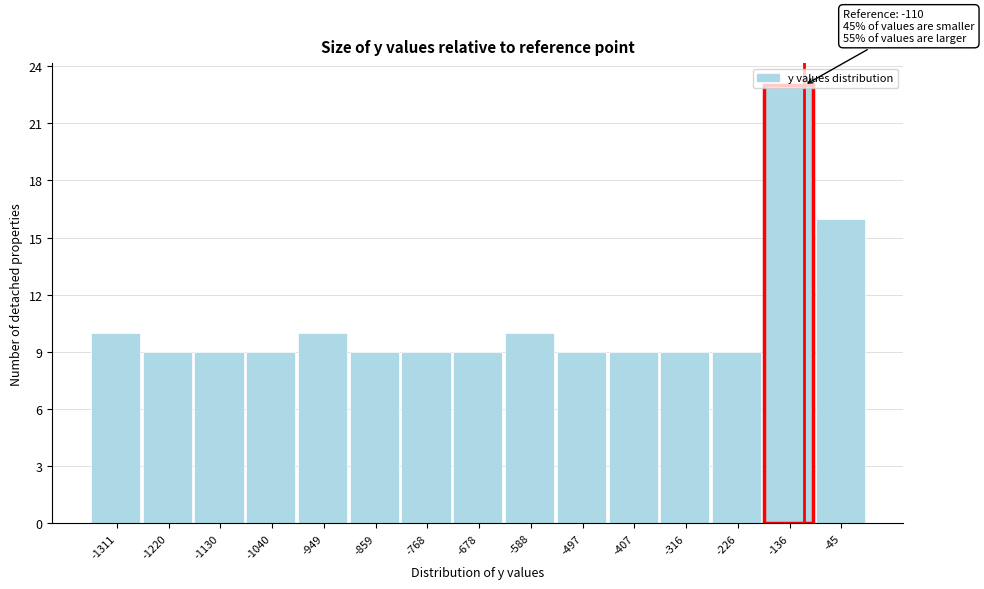

Which range on the x-axis has the tallest bar?

-180 to -90